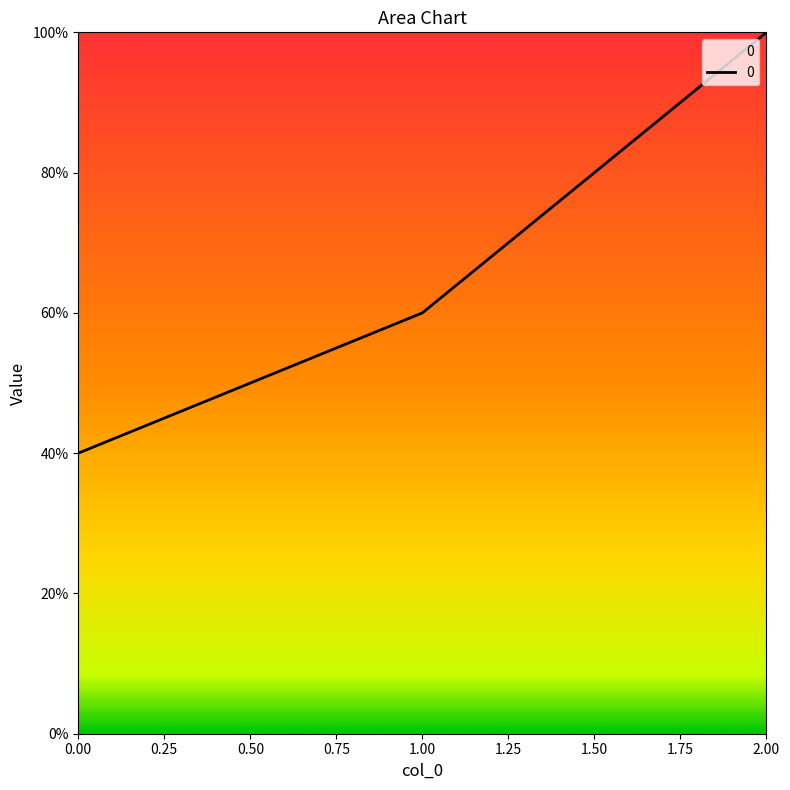

Where is the data nearest to the value 70?

1.00